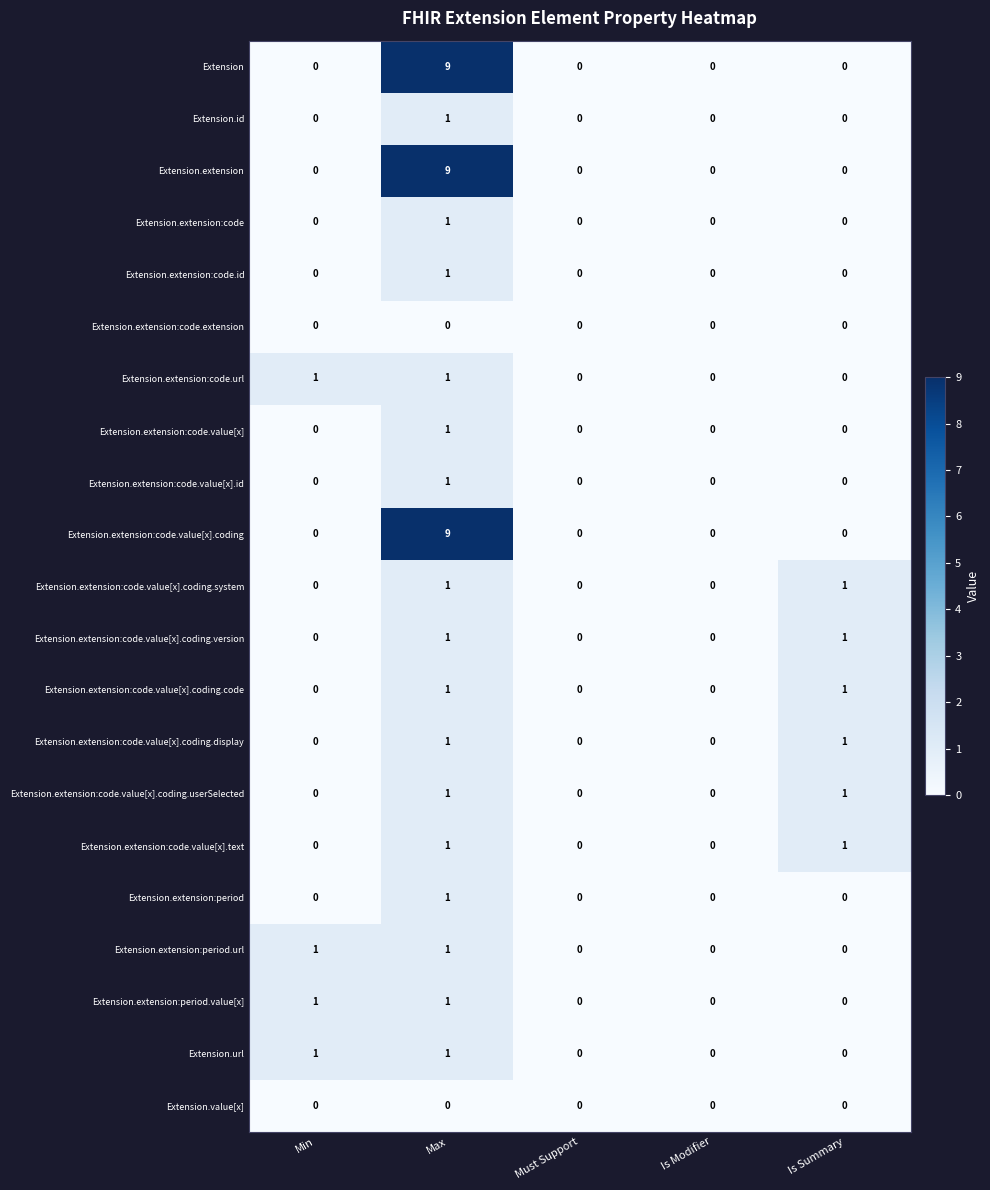

At which category does the chart reach its peak across all series?

Max